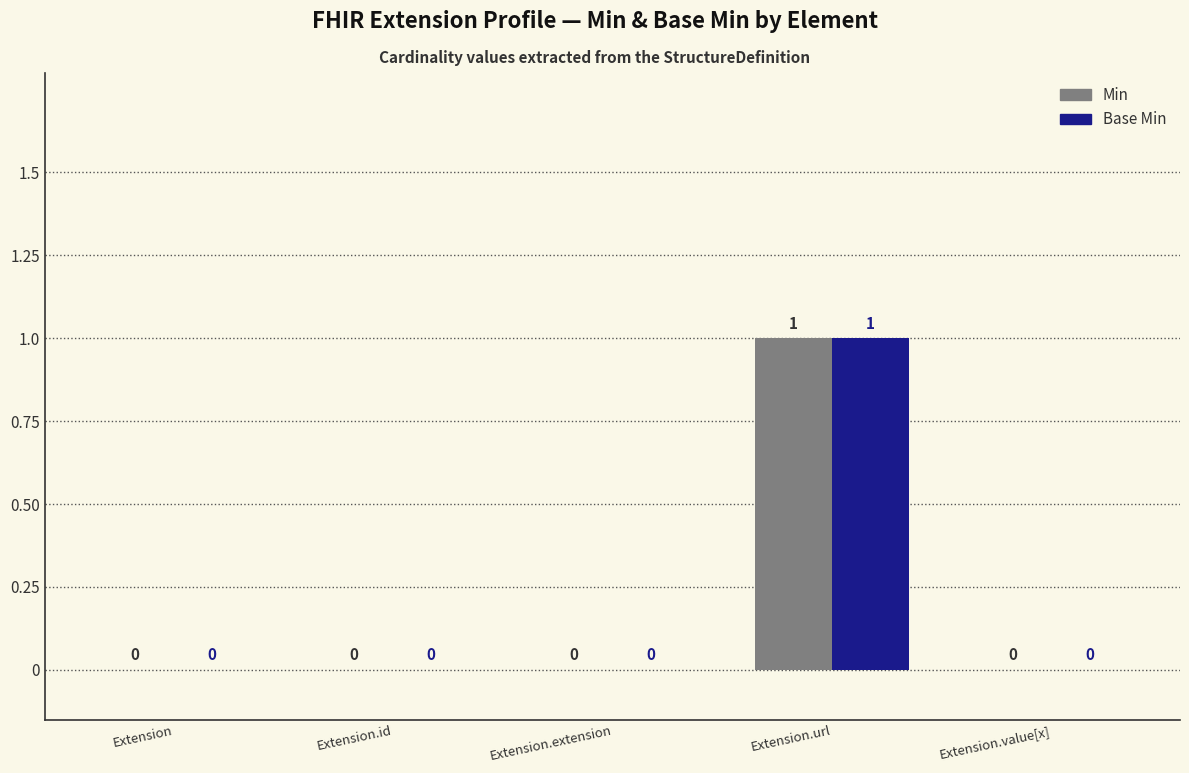

Reading left to right, list all the values displayed in this chart.

Min: 0	0	0	1	0
Base Min: 0	0	0	1	0